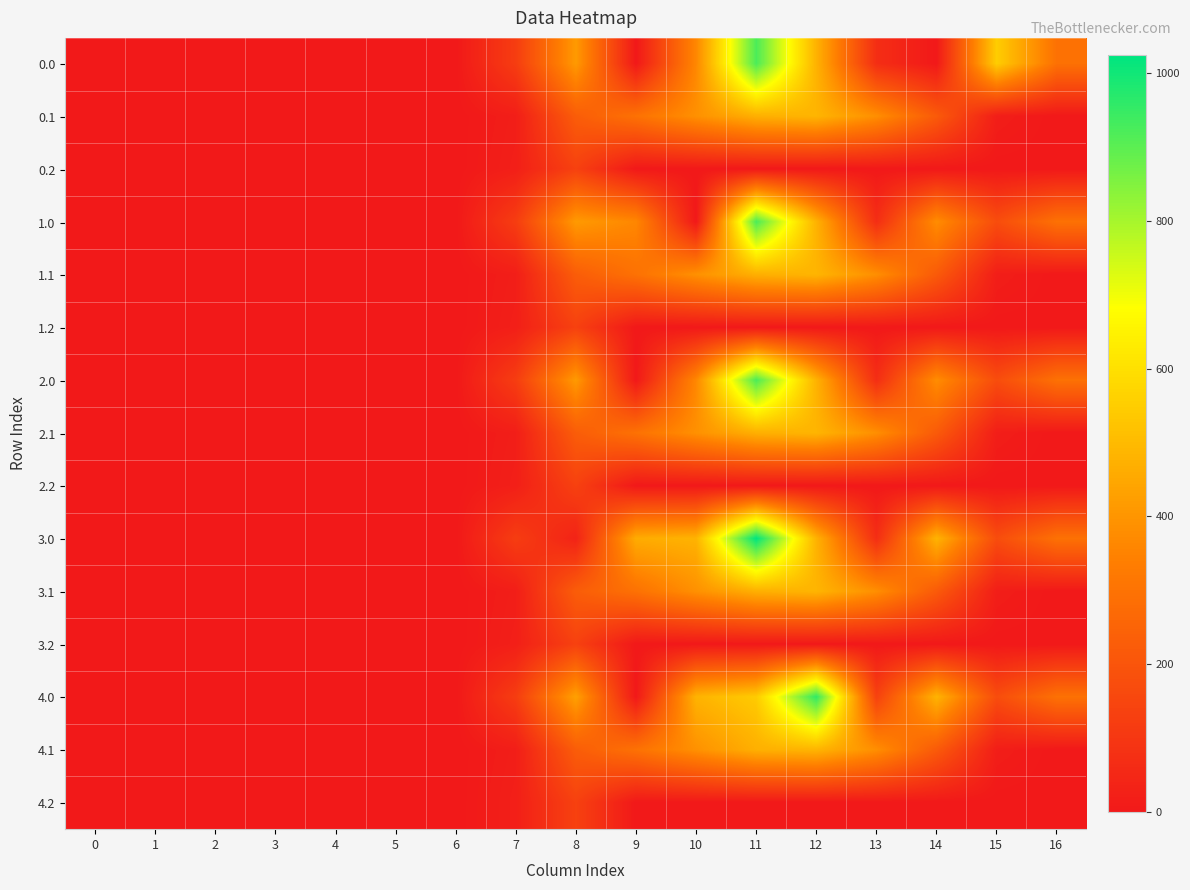

At which category is the sum across all series the highest?

11